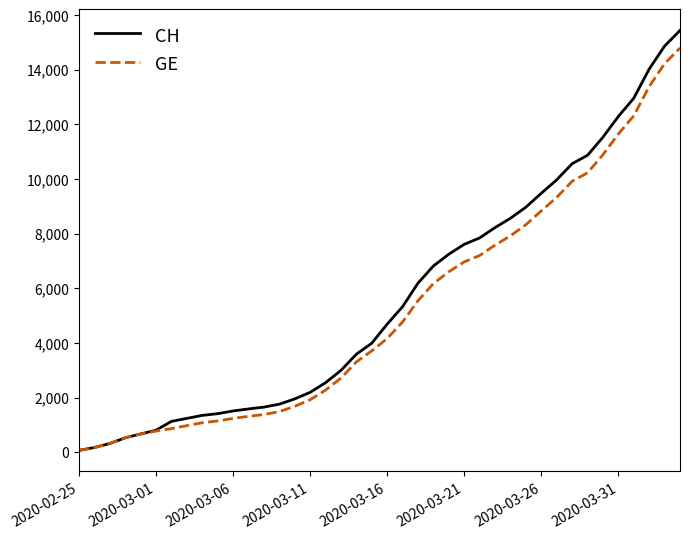

What is the maximum value for GE?

14791